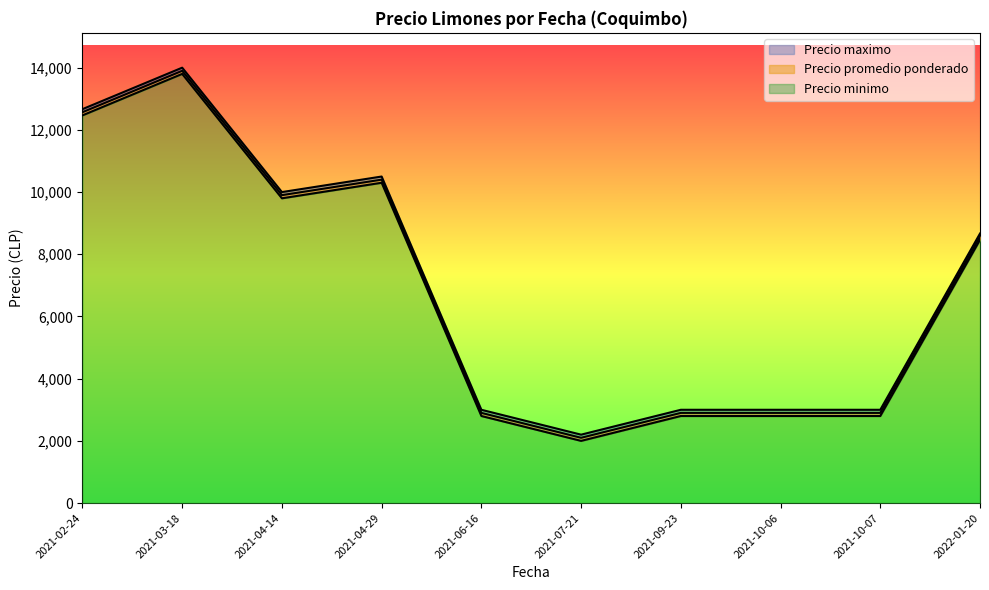

What is the label of the 22nd point from the left?

2022-01-20